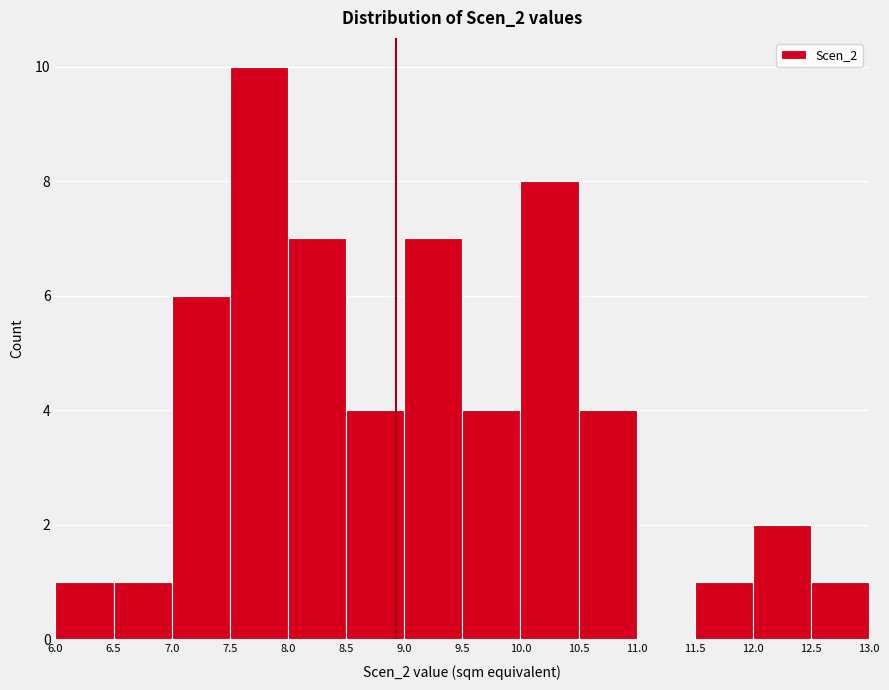

Which range on the x-axis has the tallest bar?

7.5 to 8.0